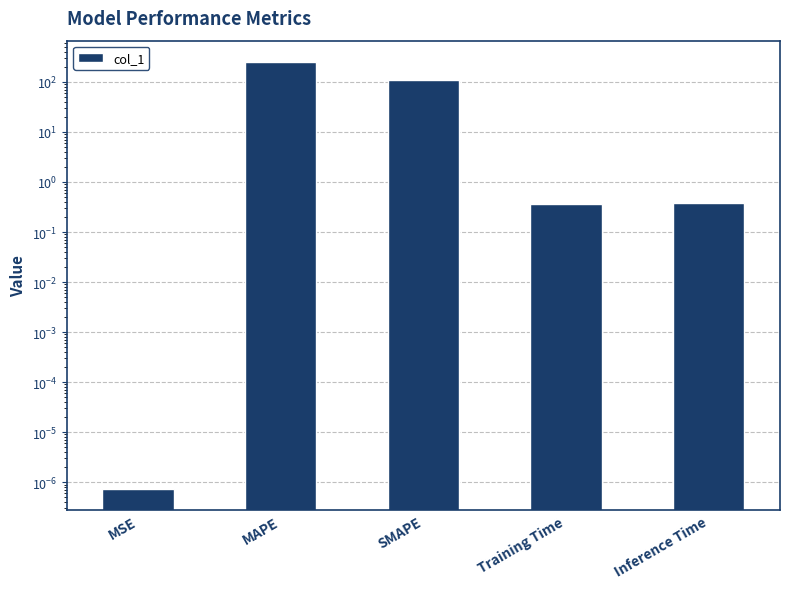

Reading left to right, what are all the values shown in this chart?

MSE=0.0	MAPE=250.0	SMAPE=111.1	Training Time=0.4	Inference Time=0.4